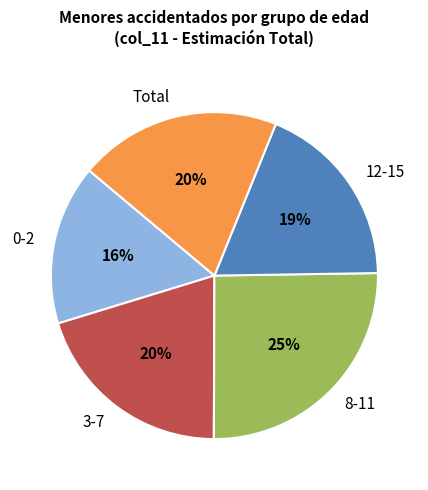

Combined, do 12-15 and 3-7 account for over 50%?

No